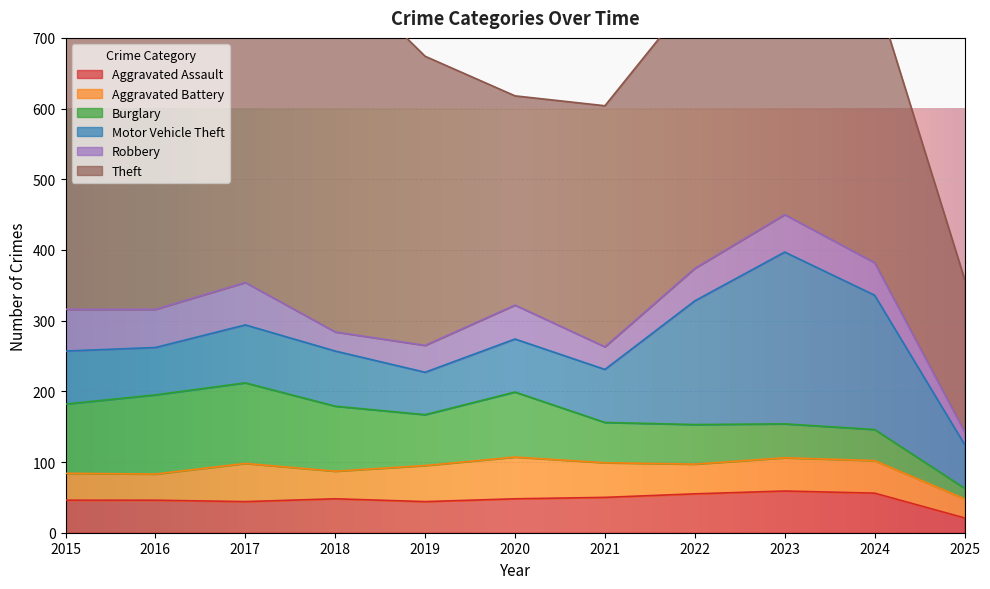

What is the value of the Theft point at the 9th from the left?

377